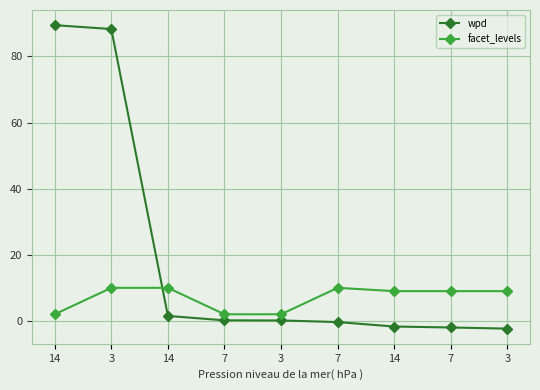

What are all the series names shown in the legend?

wpd, facet_levels